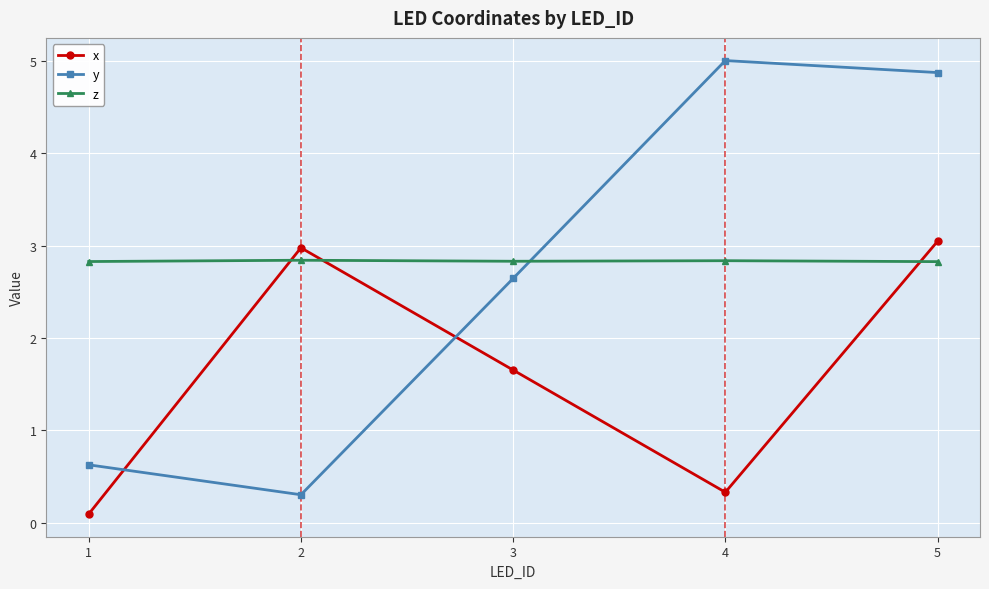

What value does the z series have at 2?

2.8